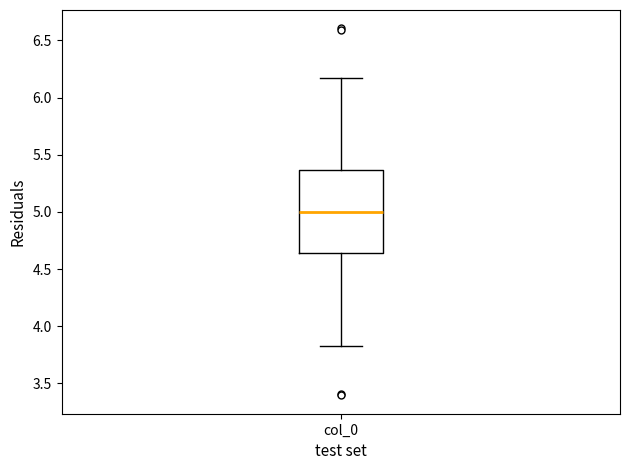

Transcribe this box plot: give where the median line is, the range the box spans, and where the two whiskers end, as read against the y-axis. The values are not printed on the chart, so give them approximately, as read against the axis.

median 5.00, box 4.65 to 5.35, whiskers 3.85 to 6.15